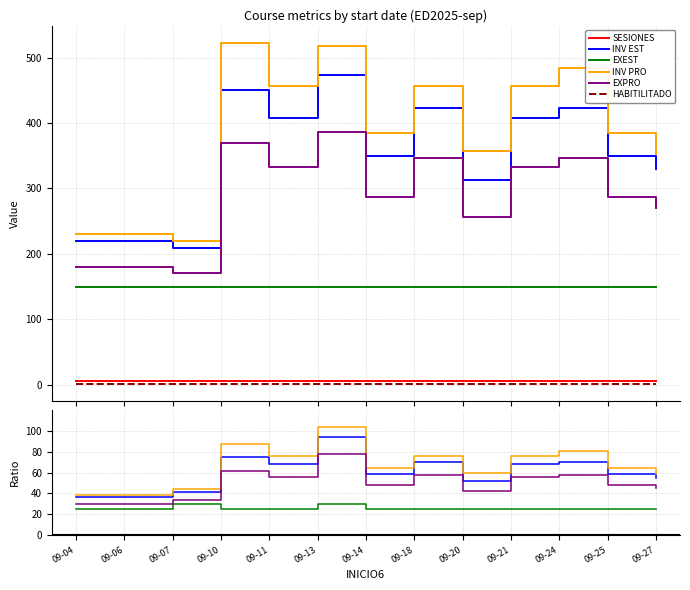

True or false: EXEST and INV EST intersect in this chart.

False